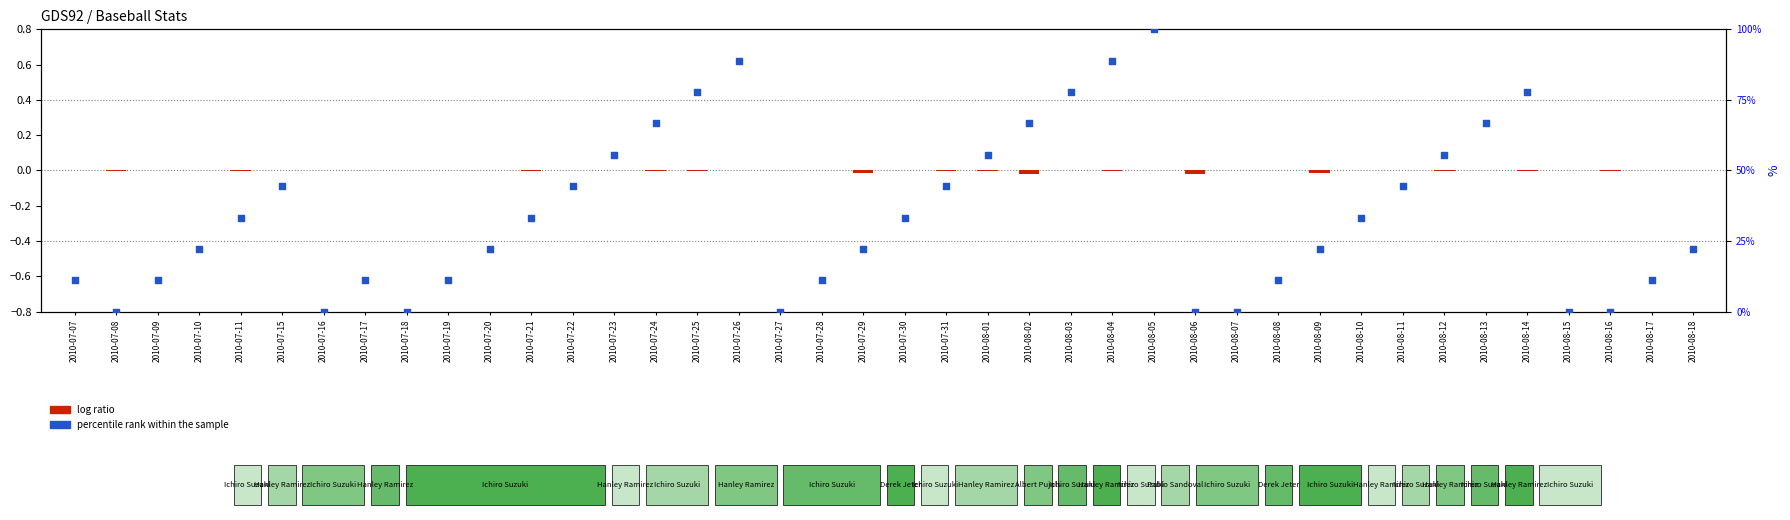

Which series has the widest spread of Y values?

percentile rank within the sample